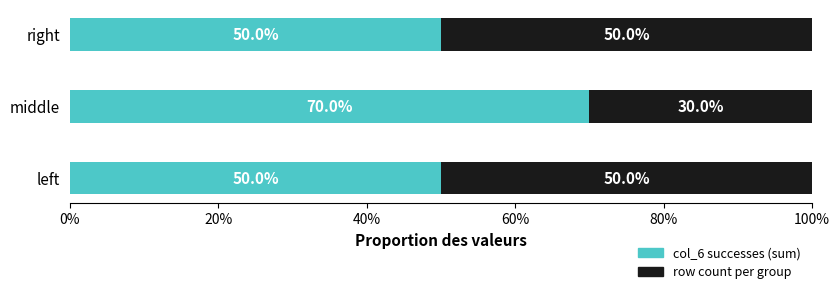

What is the total value across all series at middle?

100